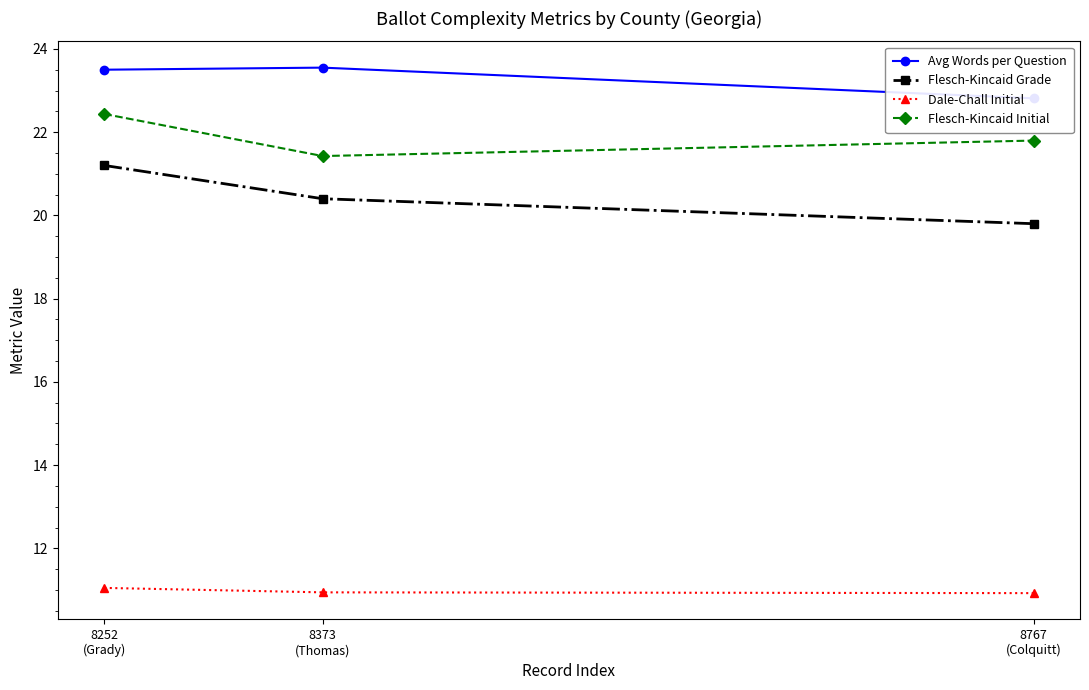

Read the Flesch-Kincaid Initial value at 8373
(Thomas).

21.4